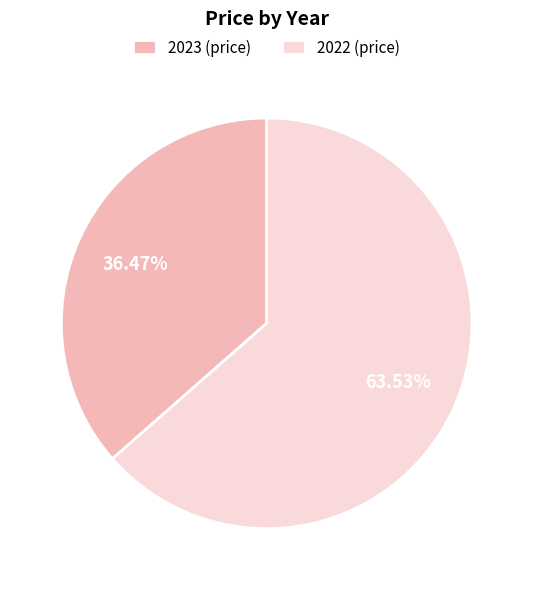

To the nearest percent, what is the difference between the largest and smallest slice percentages?

27%